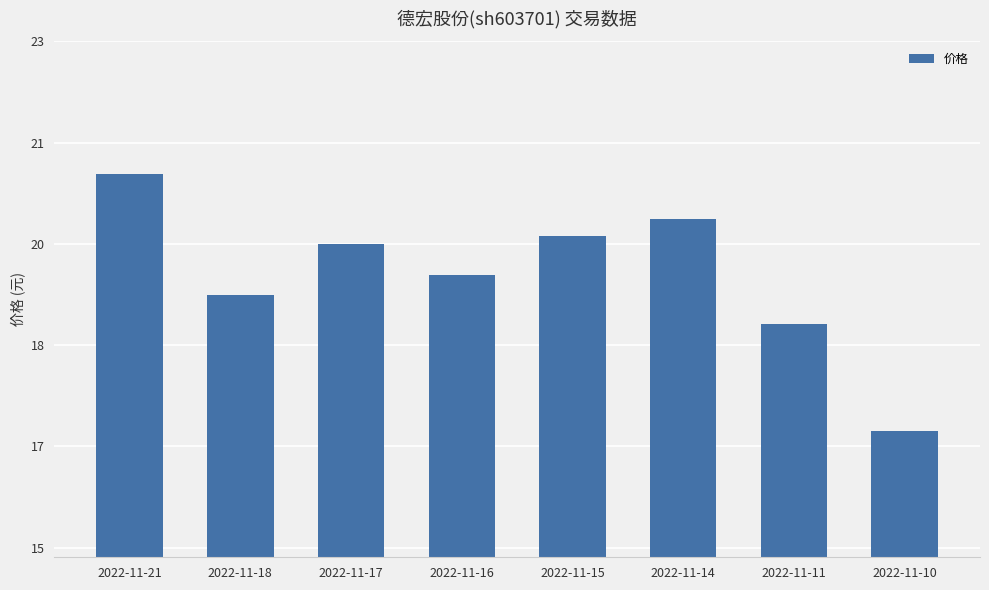

Does the chart contain any negative values?

No